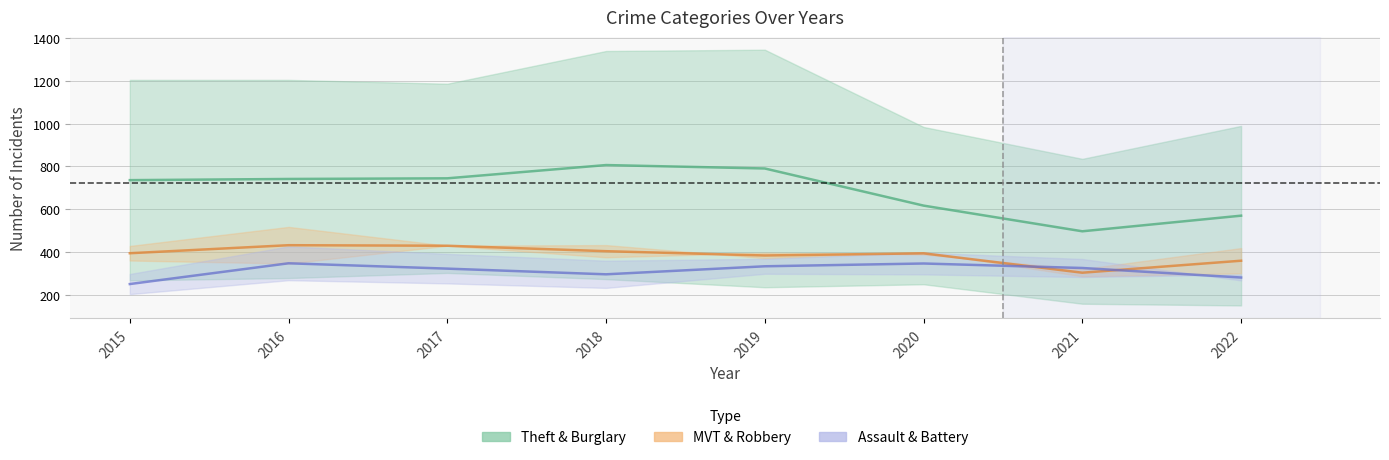

What is the difference between the maximum and minimum values in the MVT & Robbery (mid) series?

128.5